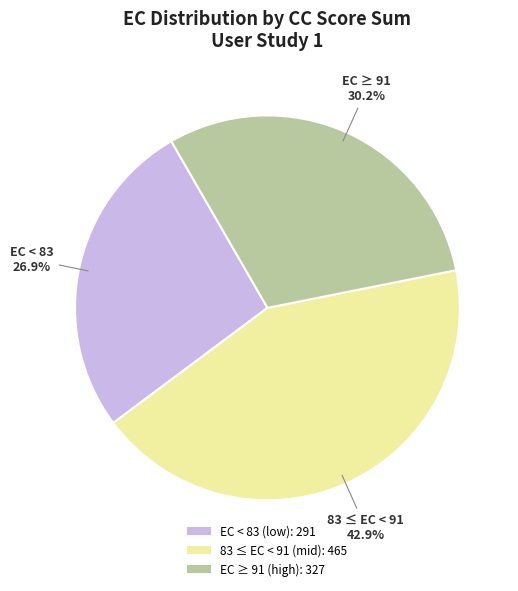

Is there a majority slice in this chart?

No